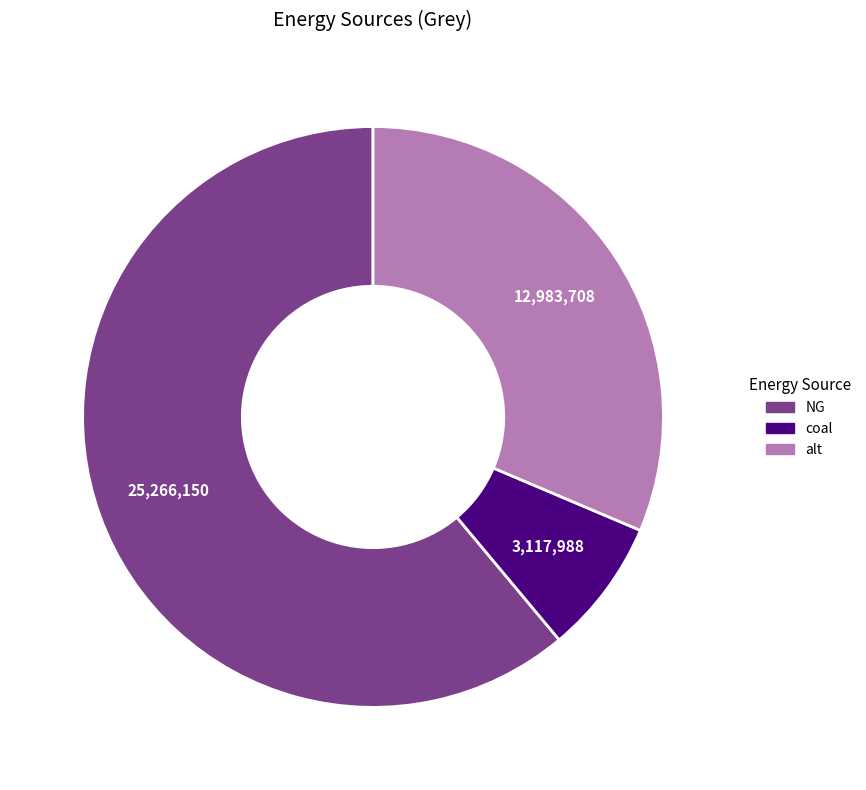

Is the sum of NG and alt greater than half?

Yes